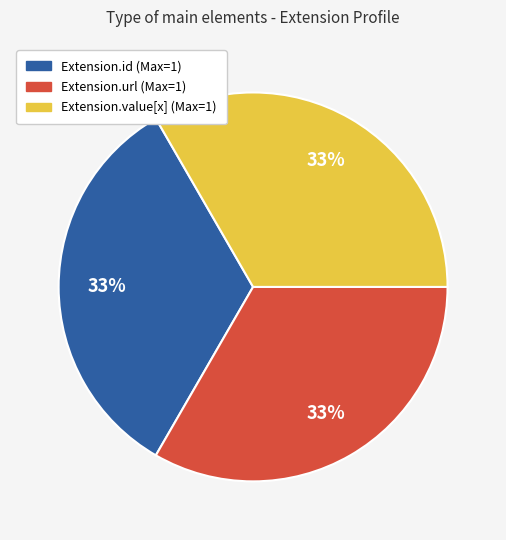

Does any single category account for the majority?

No